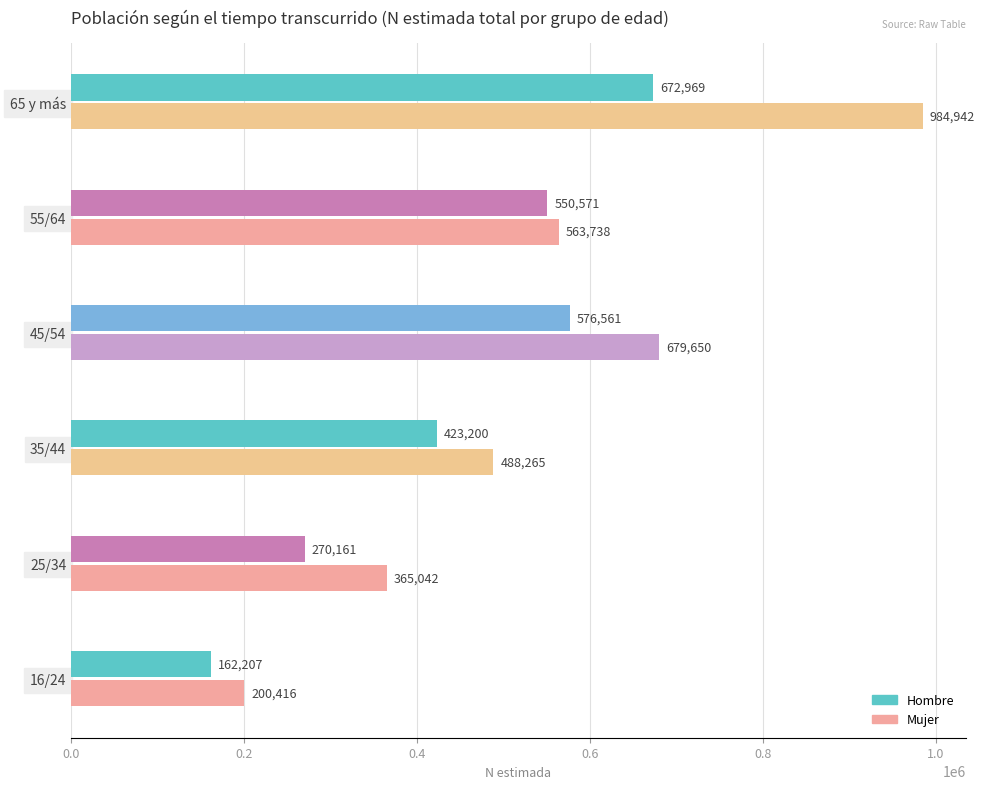

The Hombre series shows 162207 at 16/24. True or false?

True